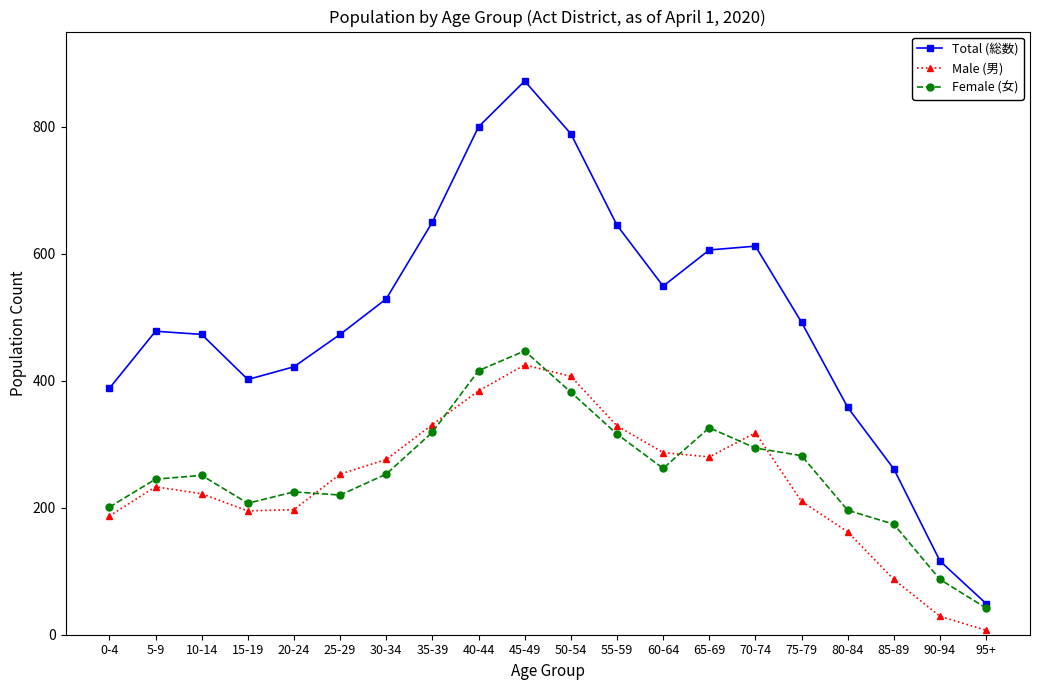

Which series has the largest total across all categories?

Total (総数)